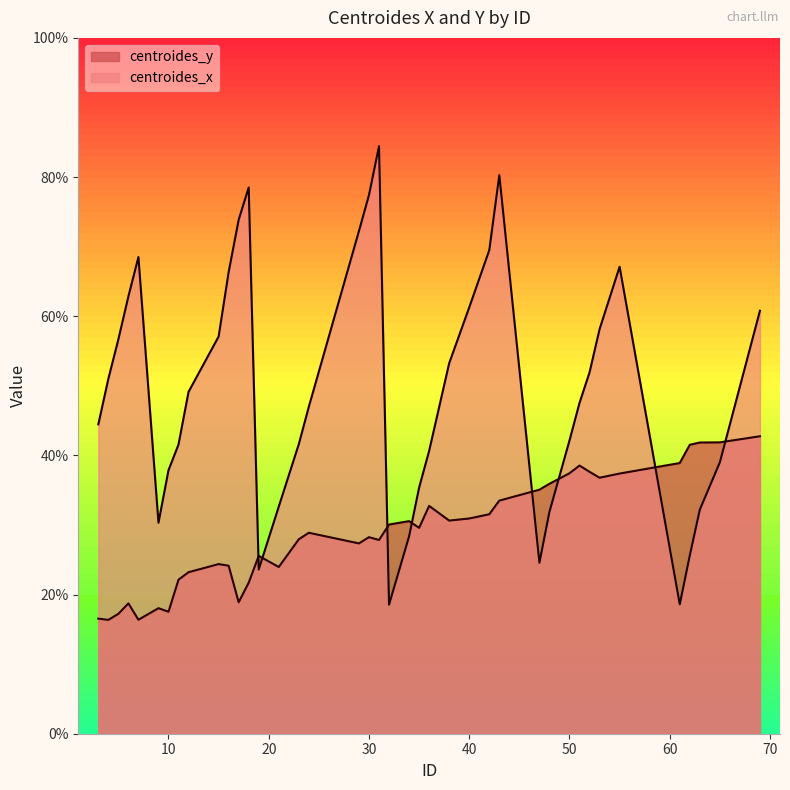

How many data points in centroides_x are above 49?

20